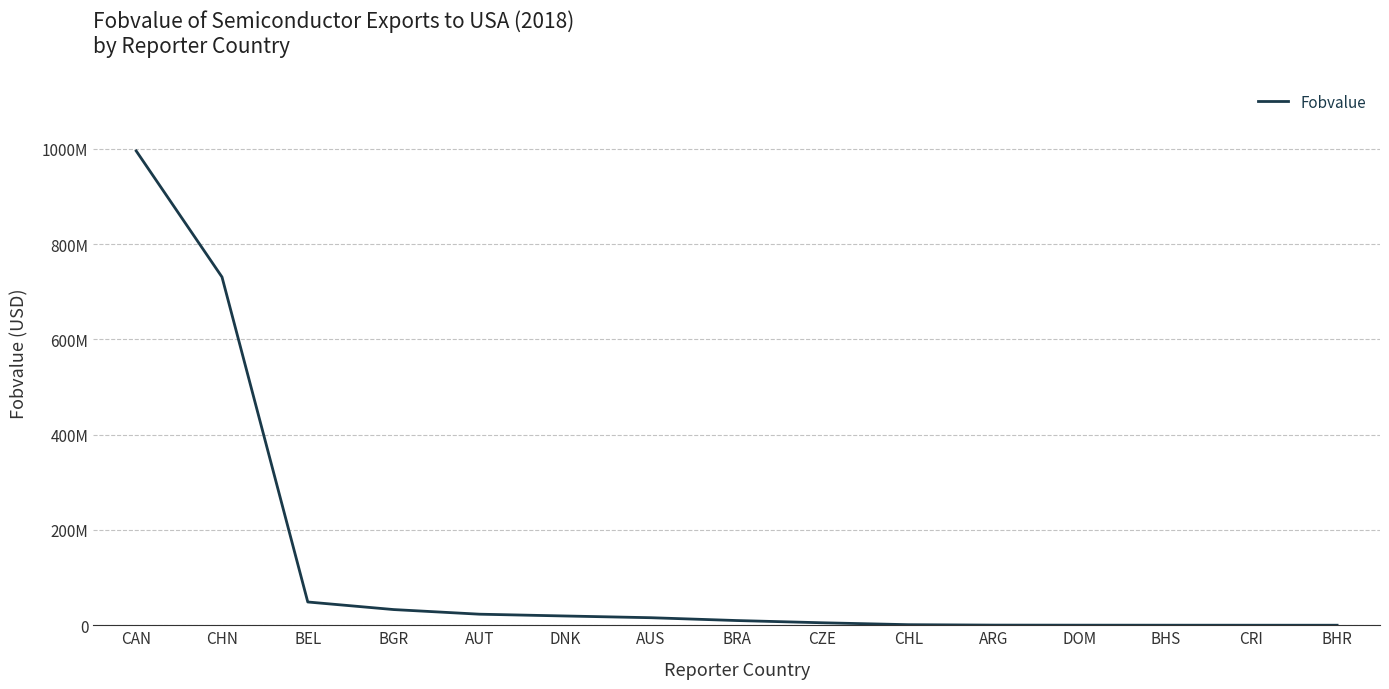

Is this an area chart (filled region under the line)?

No